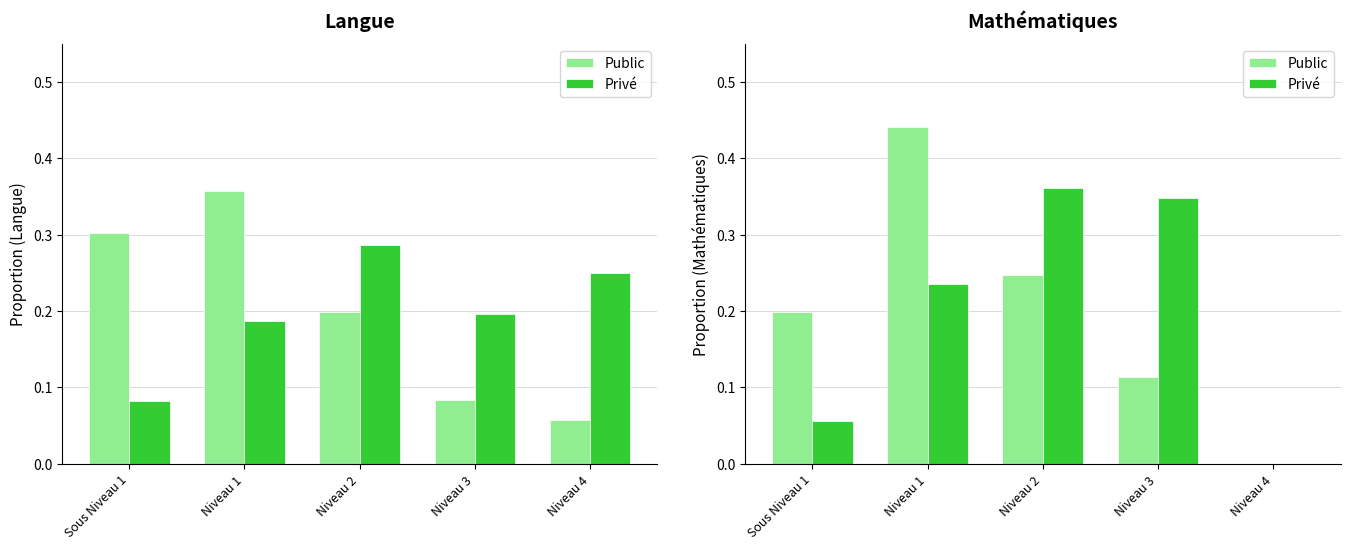

What position from the right is Sous Niveau 1?

5